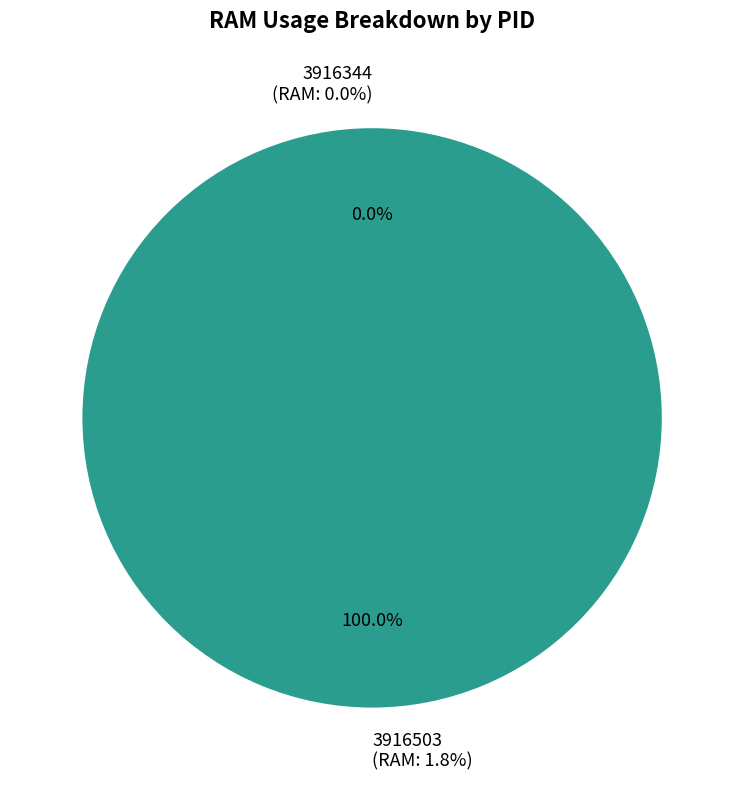

What percentage is the 3916503 slice, to the nearest percent?

100%